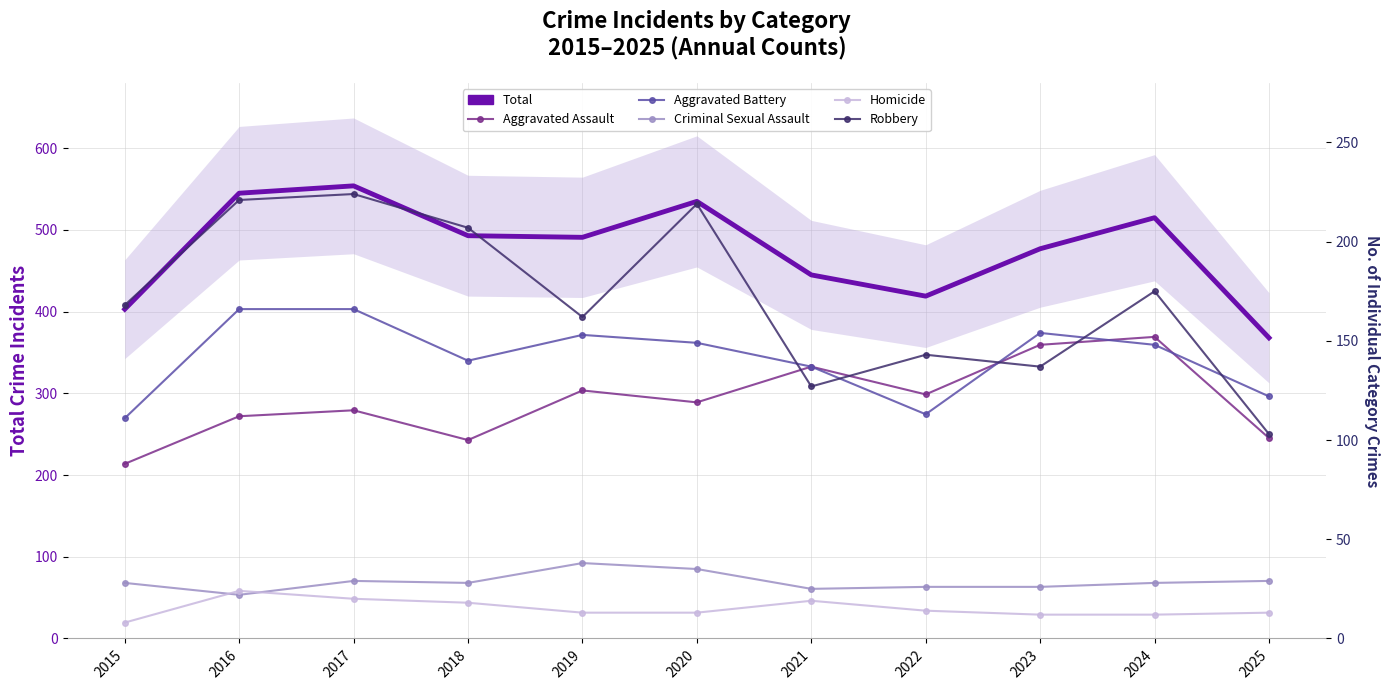

Reading right to left, extract all data points from this chart.

Total: 368	515	477	419	445	535	491	493	554	545	403
Aggravated Assault: 101	152	148	123	137	119	125	100	115	112	88
Aggravated Battery: 122	148	154	113	137	149	153	140	166	166	111
Criminal Sexual Assault: 29	28	26	26	25	35	38	28	29	22	28
Homicide: 13	12	12	14	19	13	13	18	20	24	8
Robbery: 103	175	137	143	127	219	162	207	224	221	168